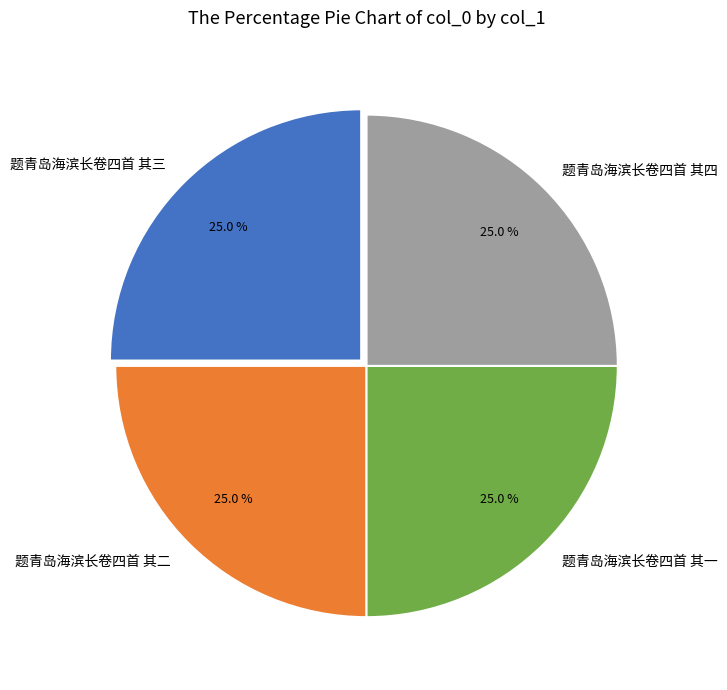

Count the number of slices in the pie.

4